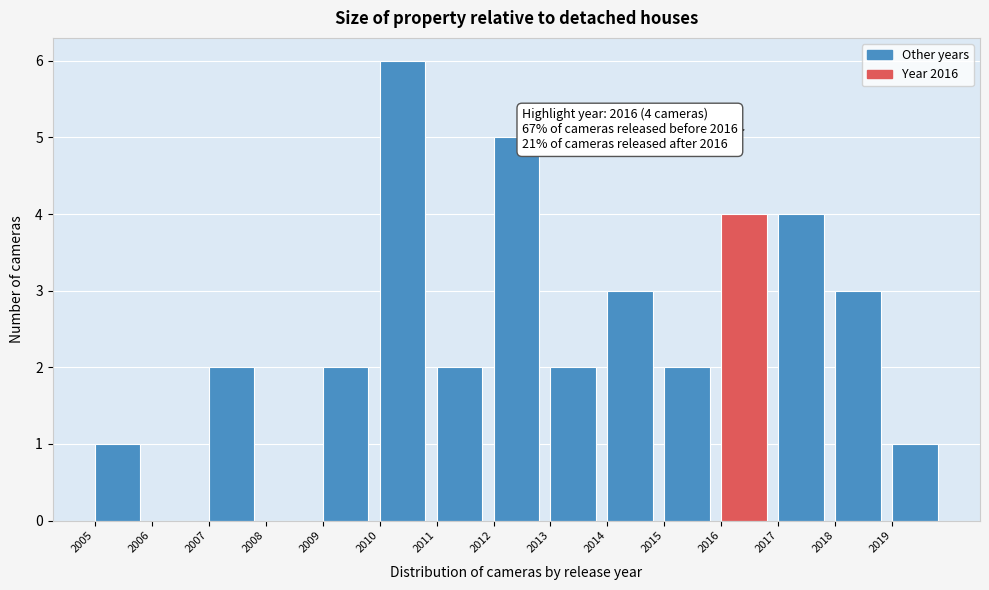

Which range on the x-axis has the tallest bar?

2010 to 2011